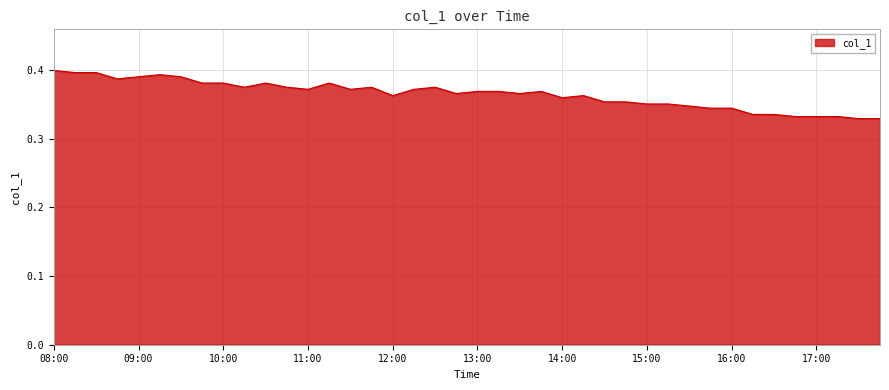

What is the maximum value shown in the chart?

0.4